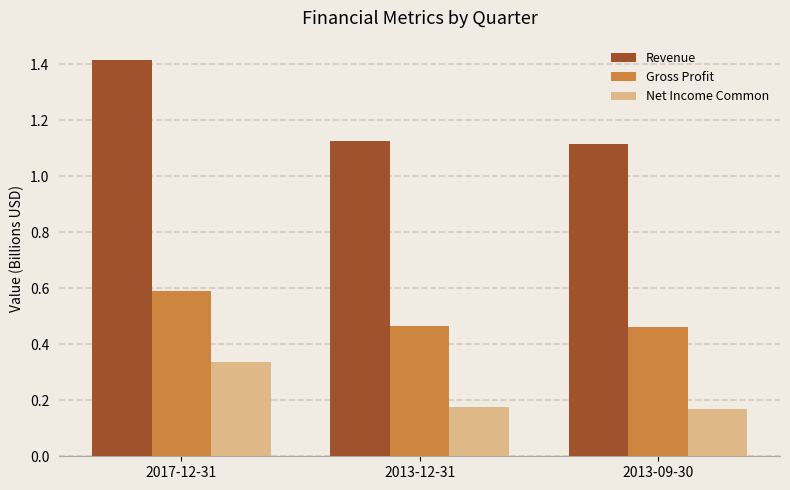

What is the maximum value for Revenue?

1.4